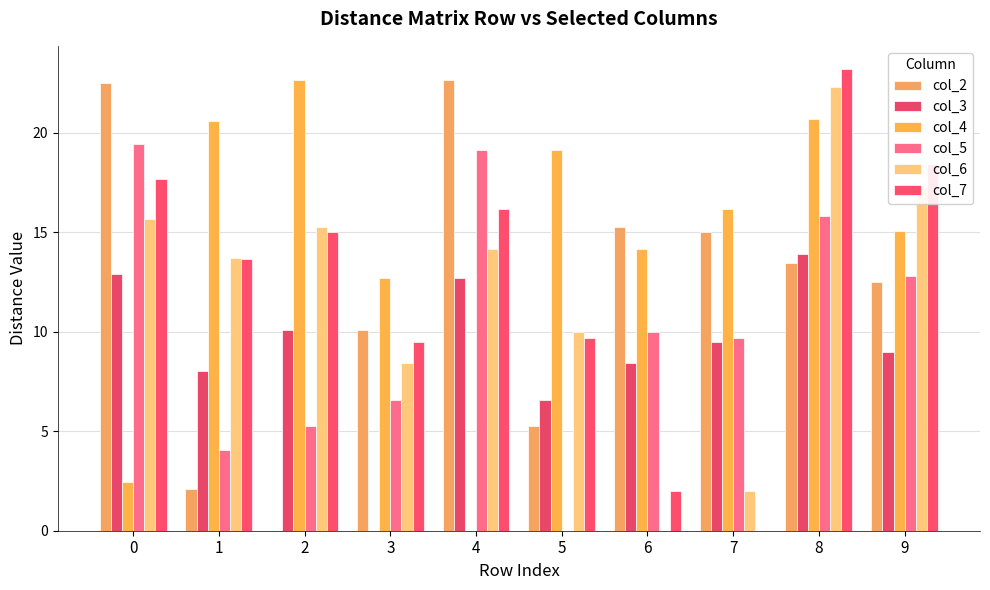

Rank the series at 5 from highest to lowest value.

col_4, col_6, col_7, col_3, col_2, col_5